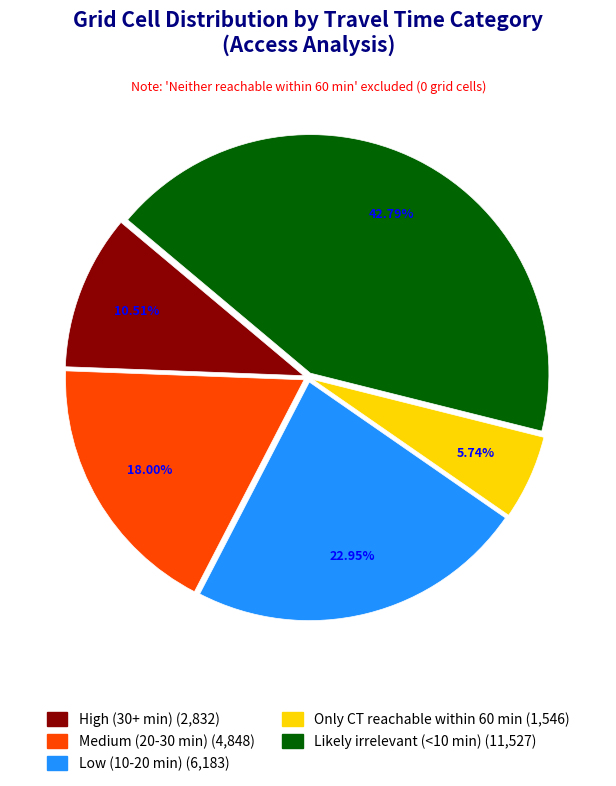

What percentage is the Only CT reachable within 60 min slice, to the nearest percent?

6%